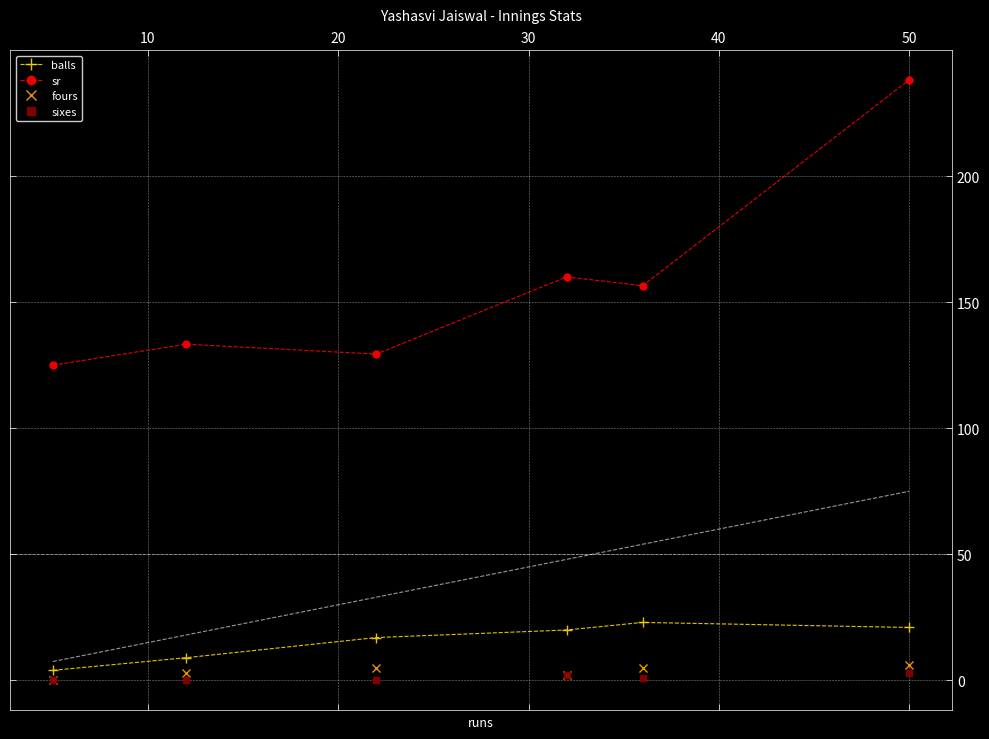

At which label does fours reach its peak?

50